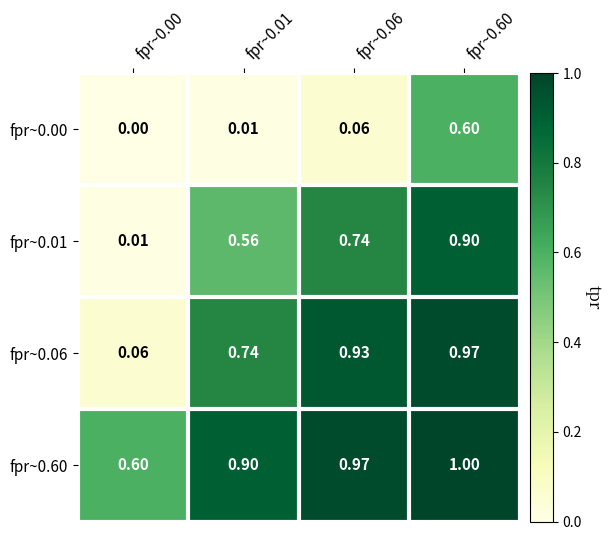

Which series has the largest range (max minus min)?

fpr~0.06